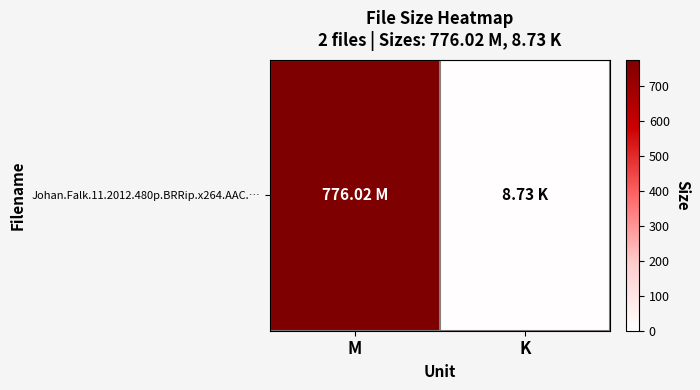

At which category does the chart reach its peak across all series?

M